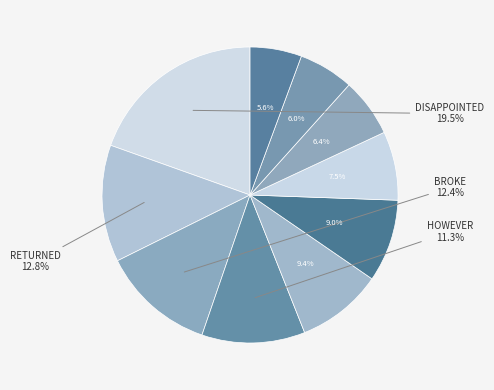

How many slices are in this pie chart?

10